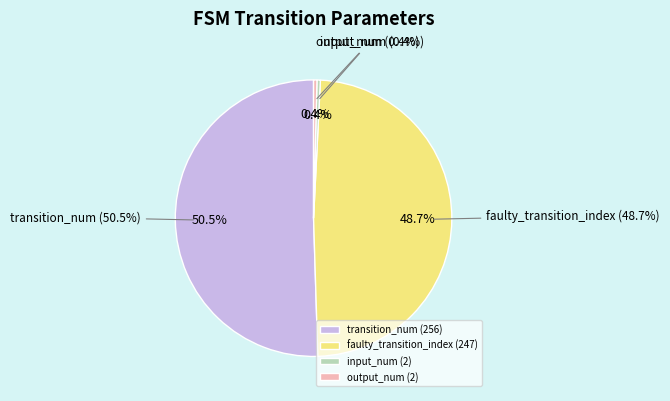

Which slice represents more than half of the pie?

transition_num